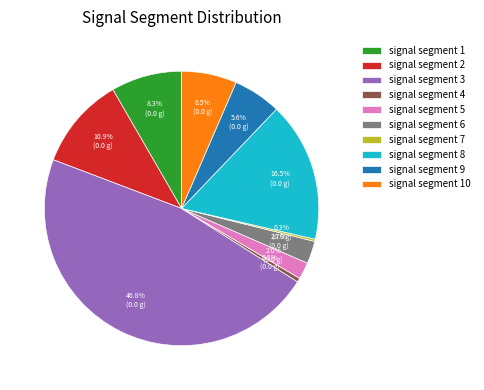

What is the largest slice in the pie chart?

signal segment 3